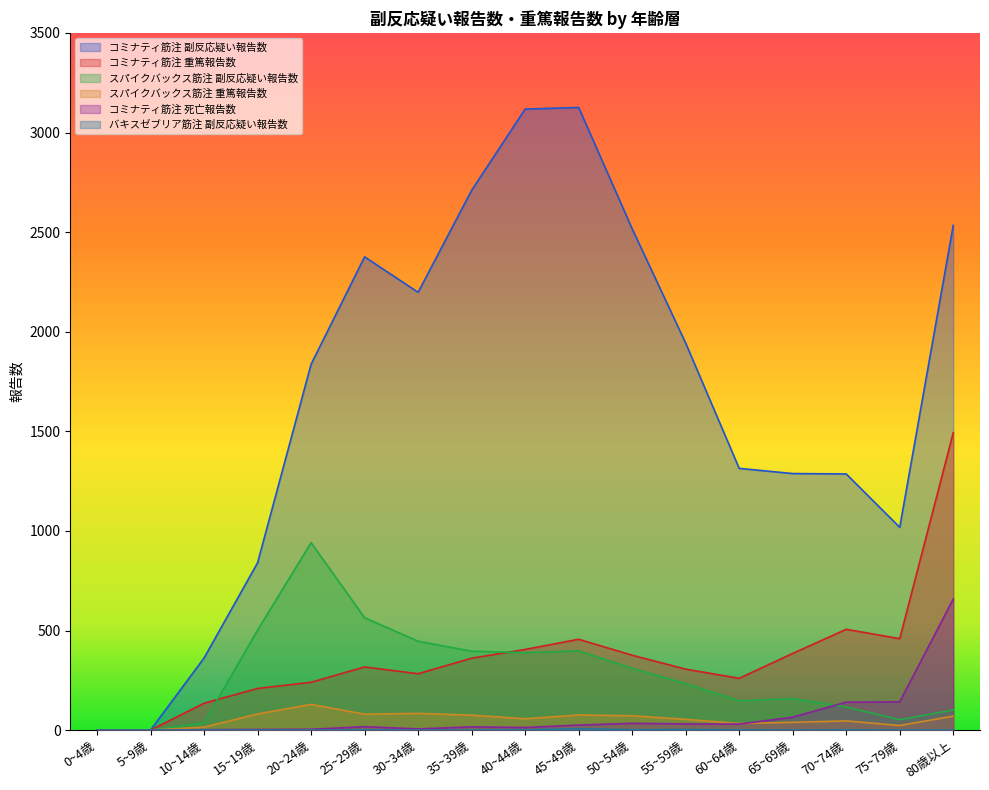

True or false: コミナティ筋注 副反応疑い報告数 and スパイクバックス筋注 重篤報告数 intersect in this chart.

False